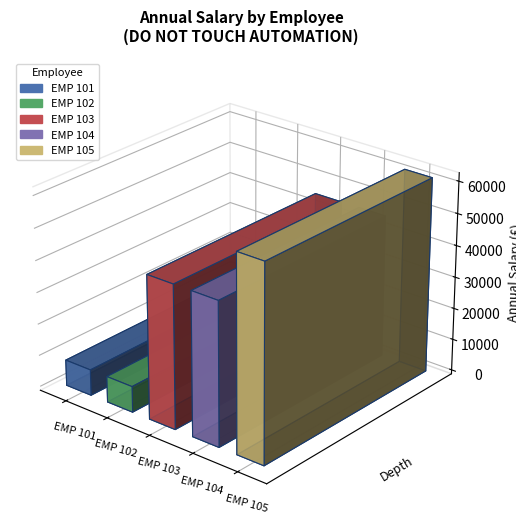

Approximately how many times larger is the value at EMP 104 compared to EMP 103?

1.0